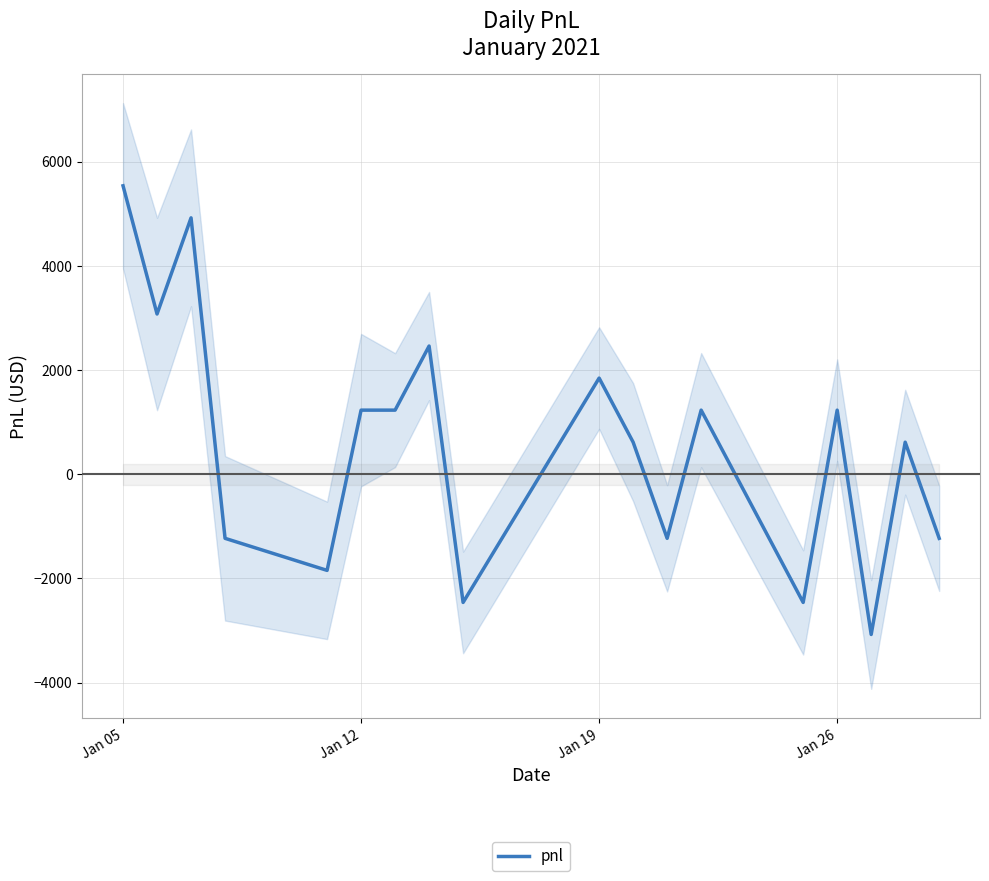

Which category has the highest value in the pnl series?

Jan 05